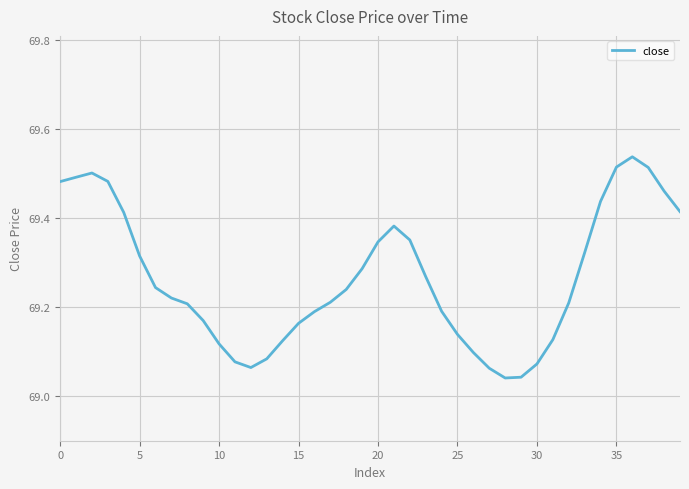

What is the difference between the maximum and minimum values?

0.5